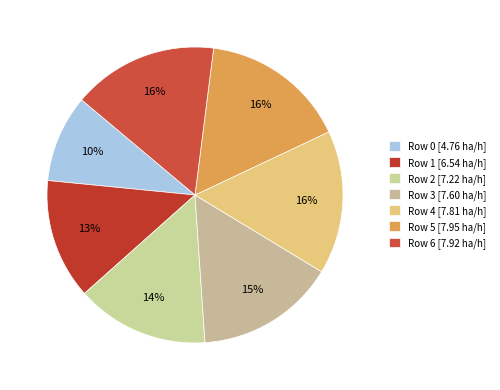

How many slices are in this pie chart?

7